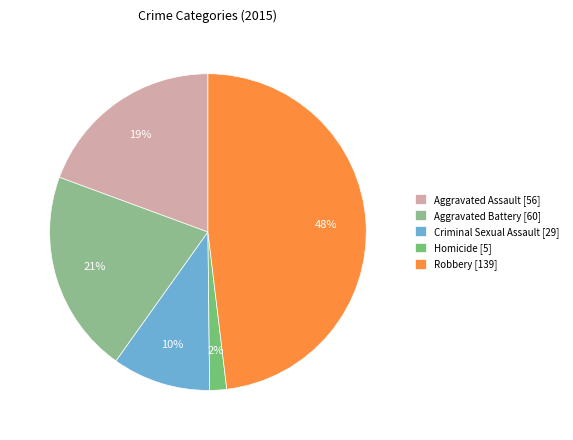

To the nearest percent, what is the average slice percentage?

20%